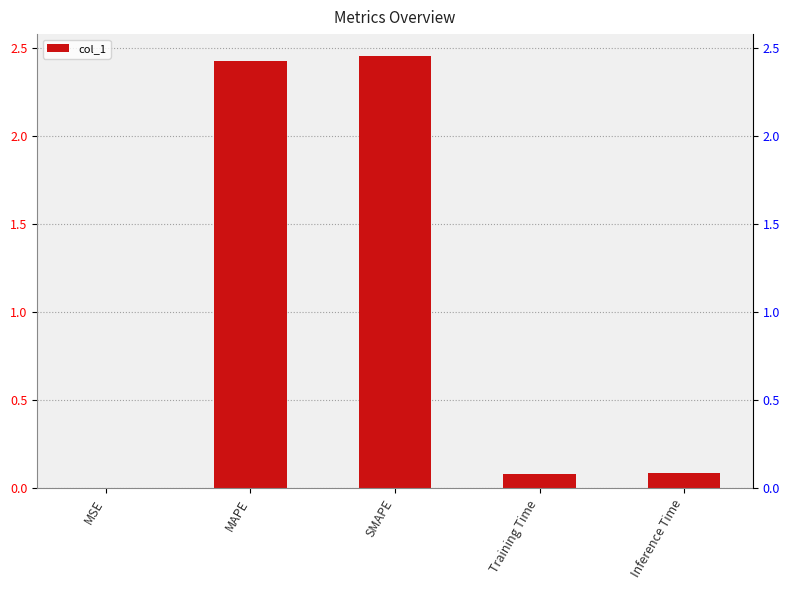

Is it true that the value at MAPE is 2.4?

True